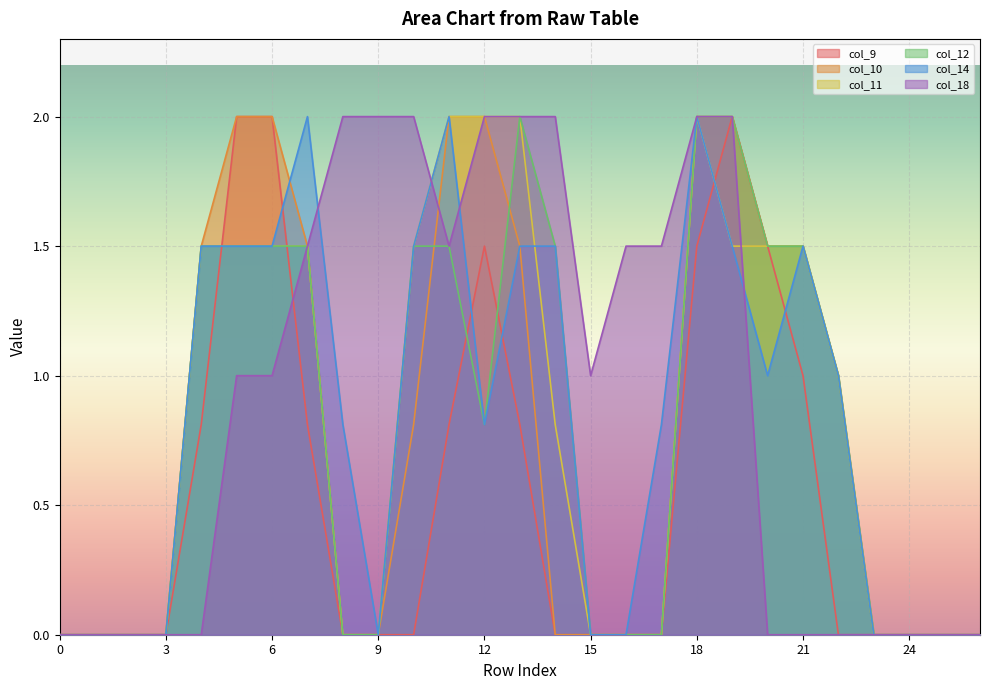

At which category is the sum across all series the highest?

18